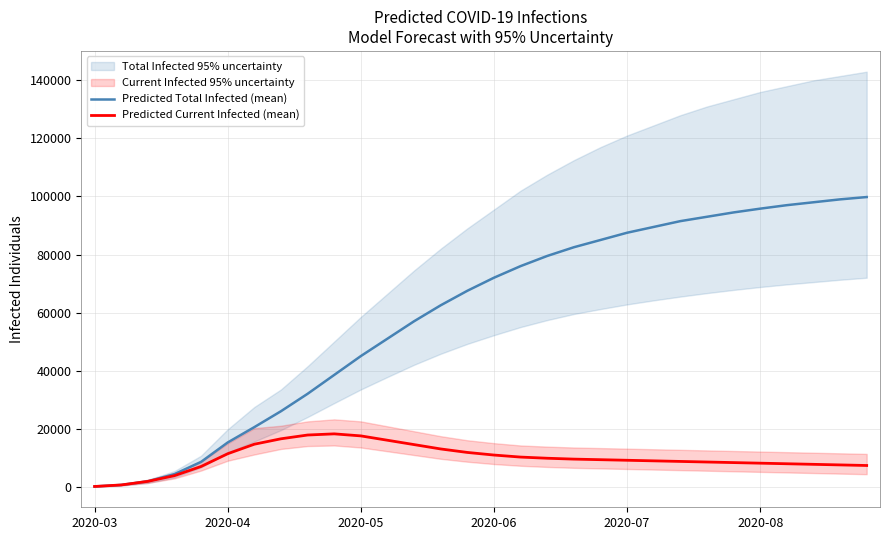

True or false: Predicted Total Infected (mean) has more than 2 interior local peaks.

False